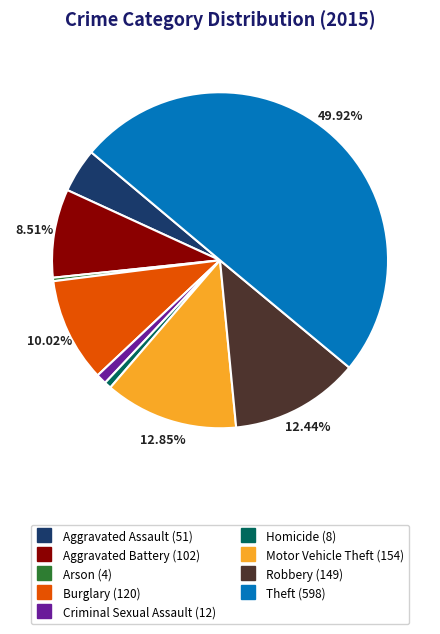

Do Burglary and Theft together represent more than half of the pie?

Yes